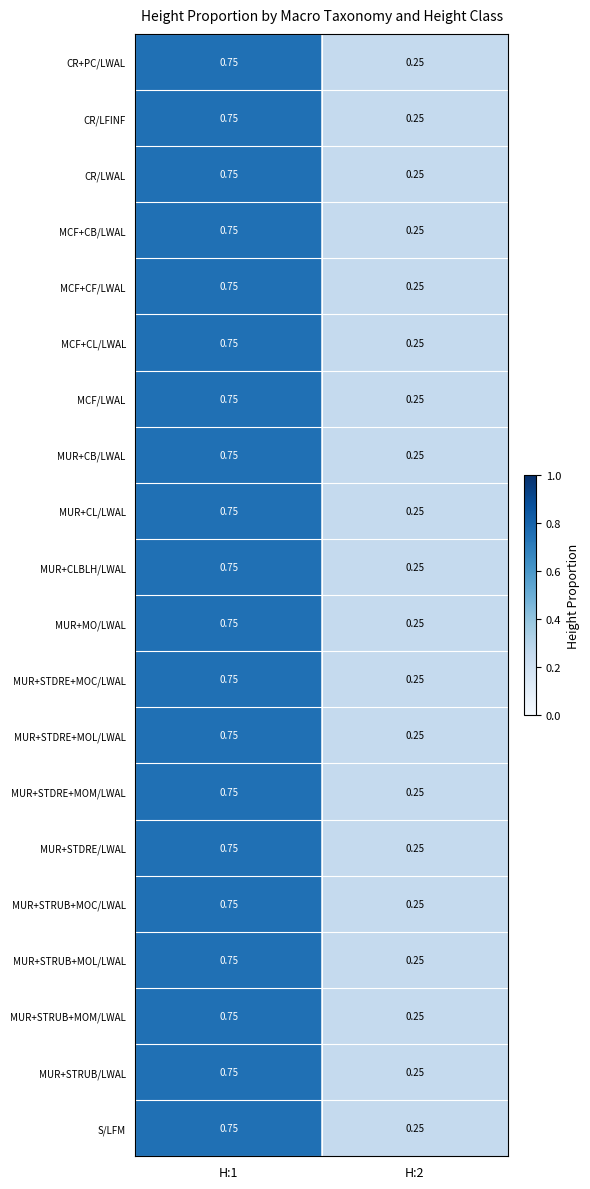

What is the total value across all series at H:2?

5.0